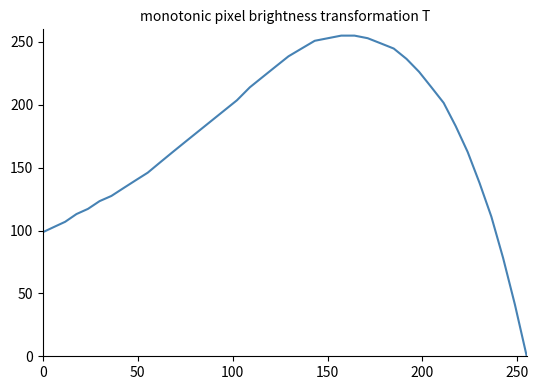

What is the difference between the maximum and minimum values?

255.0